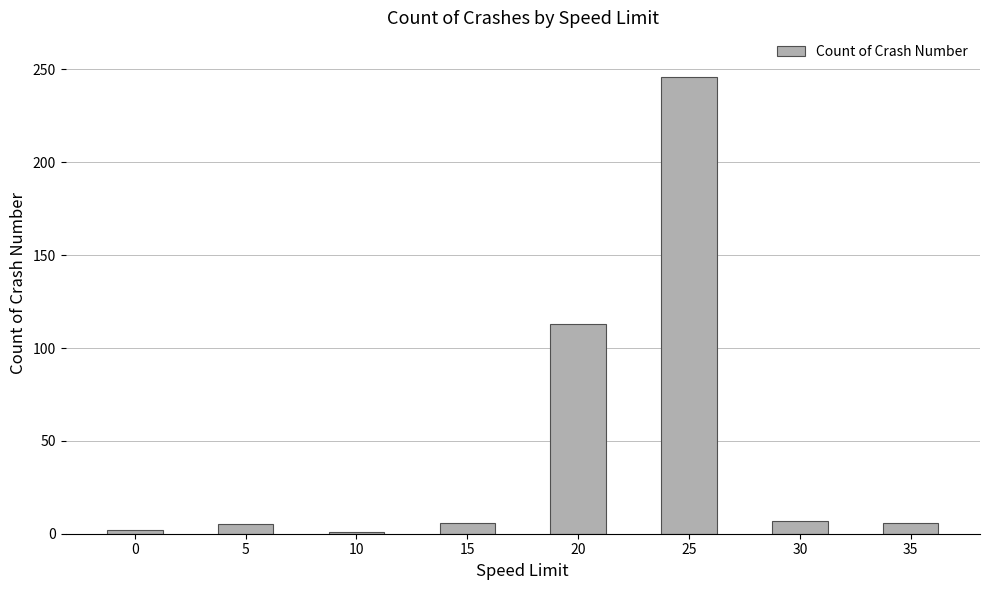

The chart shows a value of 5 at 5. True or false?

True